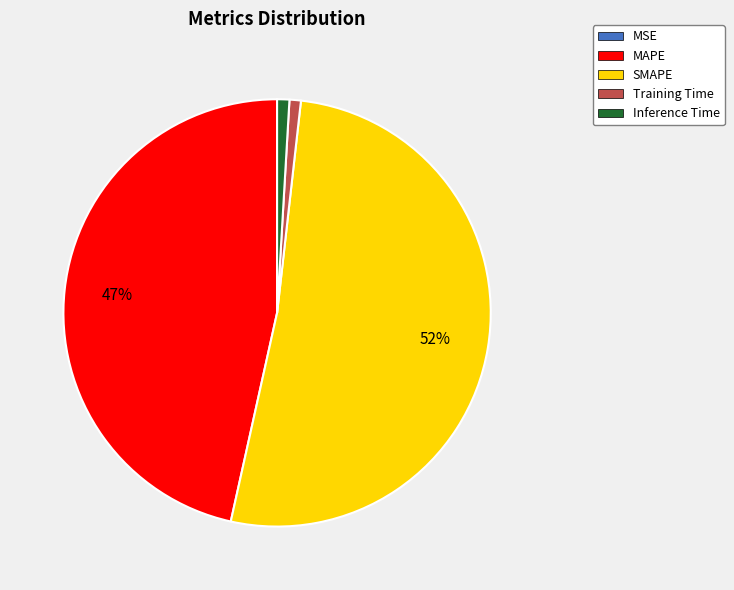

The Inference Time slice represents 10% of the pie. True or false?

False